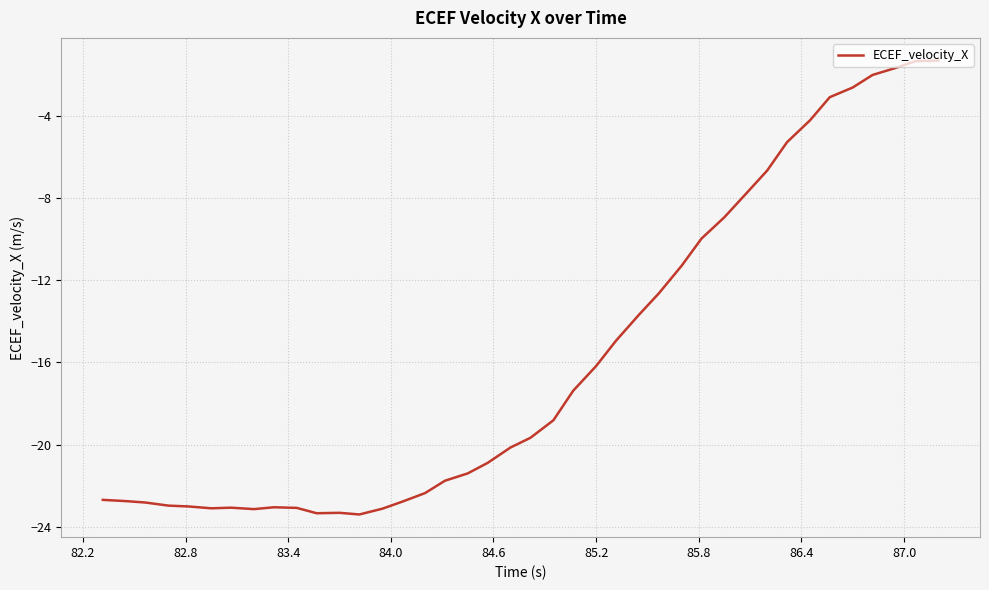

What is the difference between the maximum and minimum values?

22.1